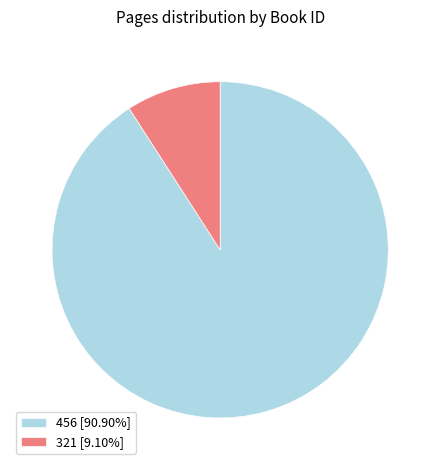

Is the sum of 321 [9.10%] and 456 [90.90%] greater than half?

Yes